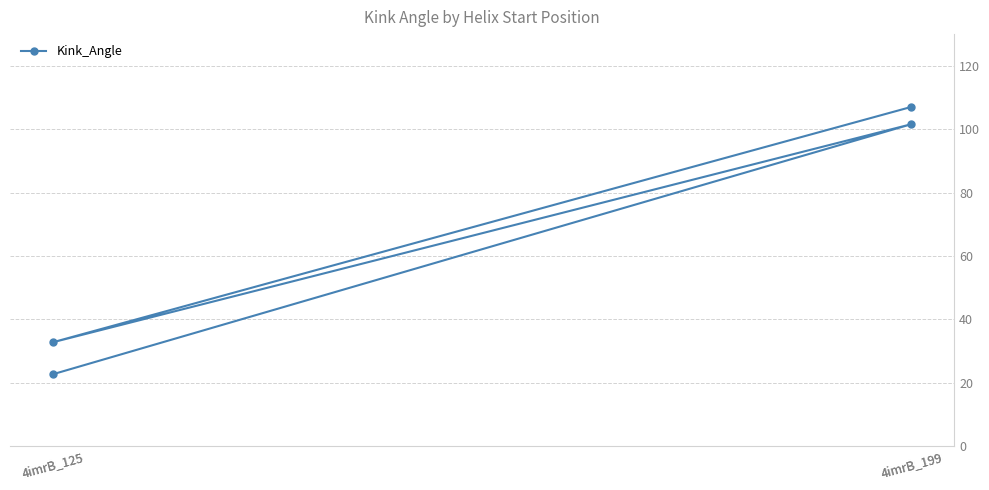

Reading left to right, transcribe all the data shown in this chart.

22.7	101.6	32.8	107.0